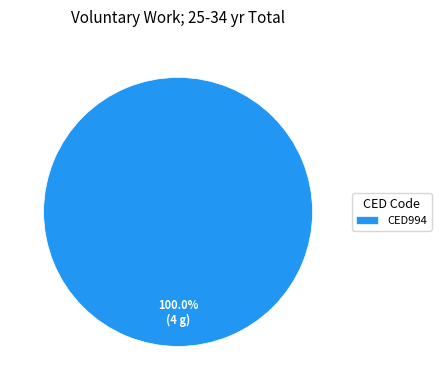

Is there any slice that represents more than half of the pie?

Yes